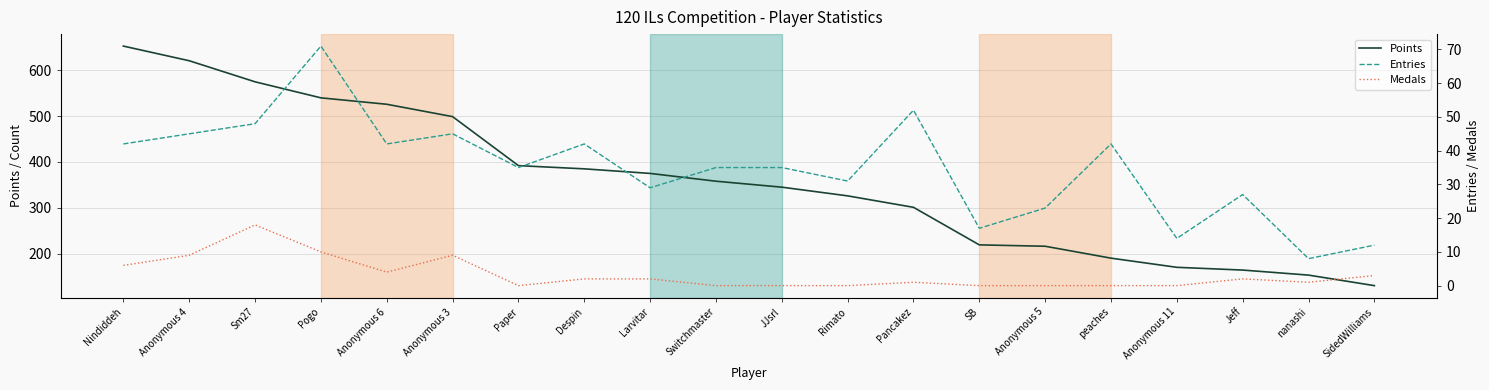

True or false: Points has a value of 301 at Pancakez.

True